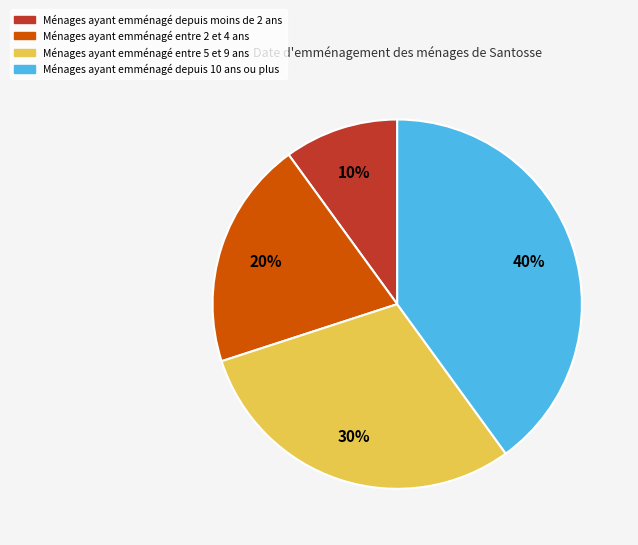

Does any single category account for the majority?

No